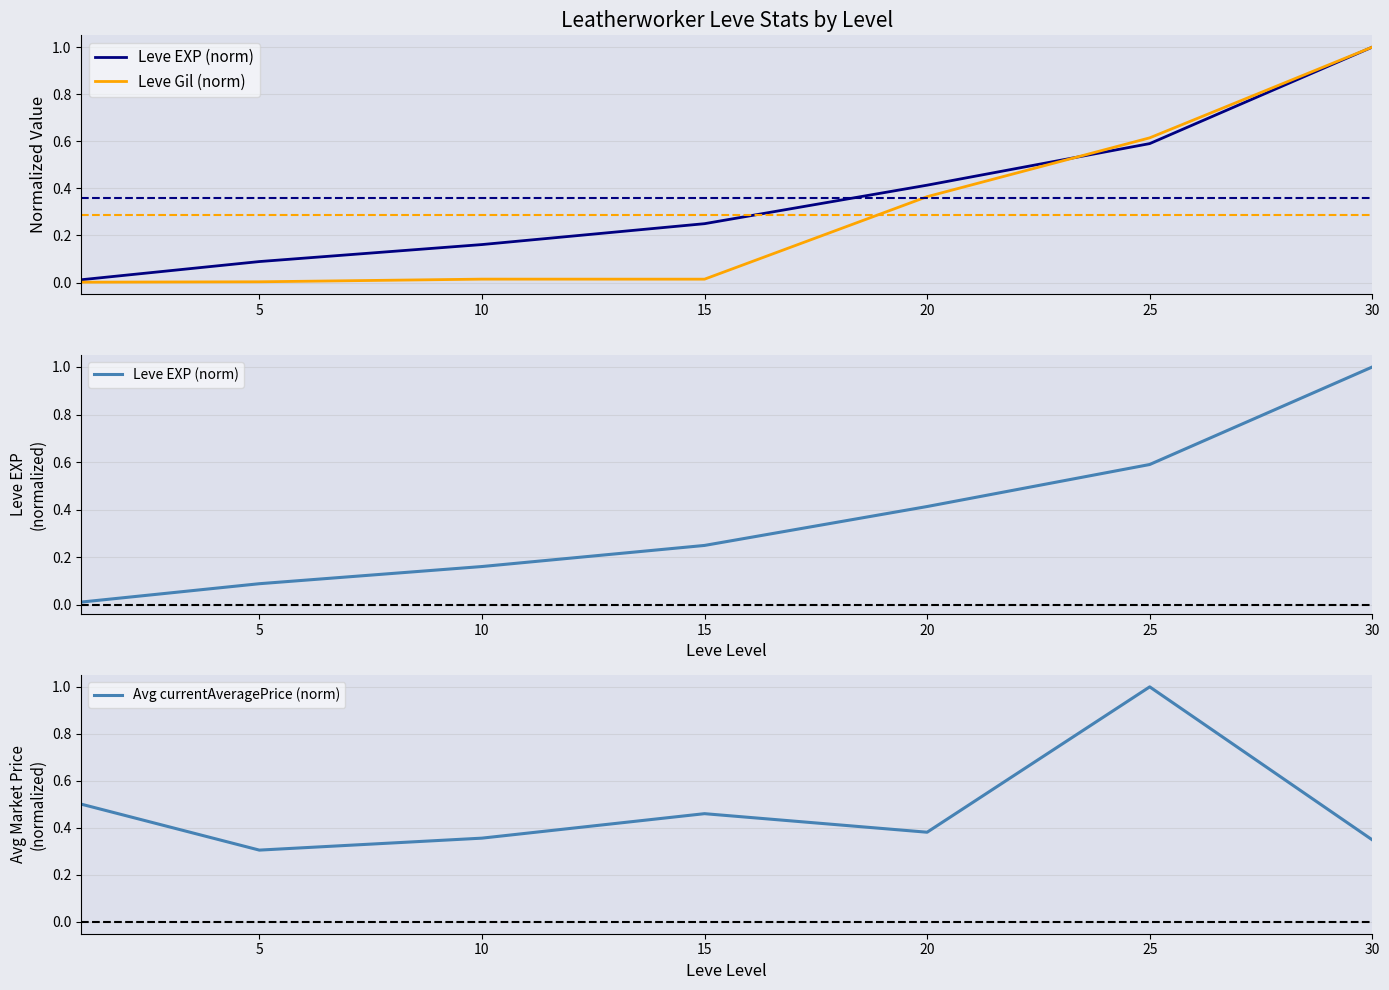

What is the total value across all series at 10?

0.5